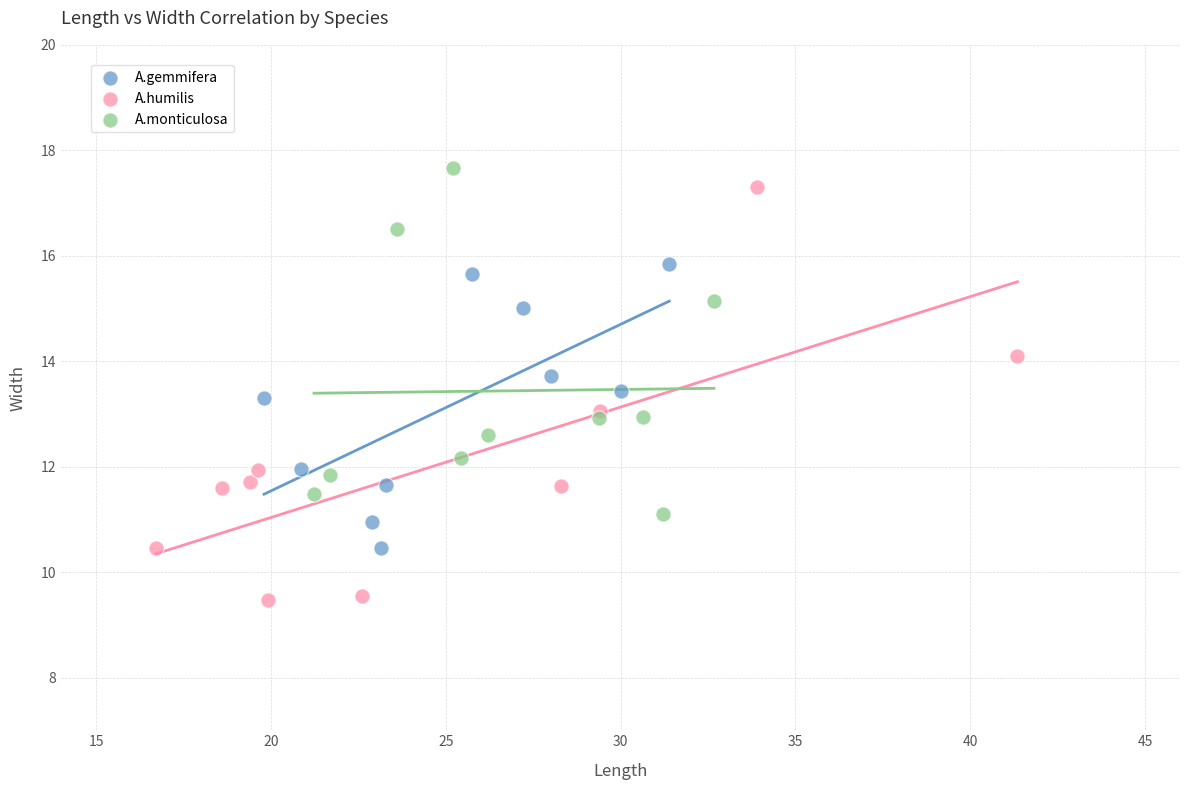

Which series has the widest spread of Y values?

A.humilis